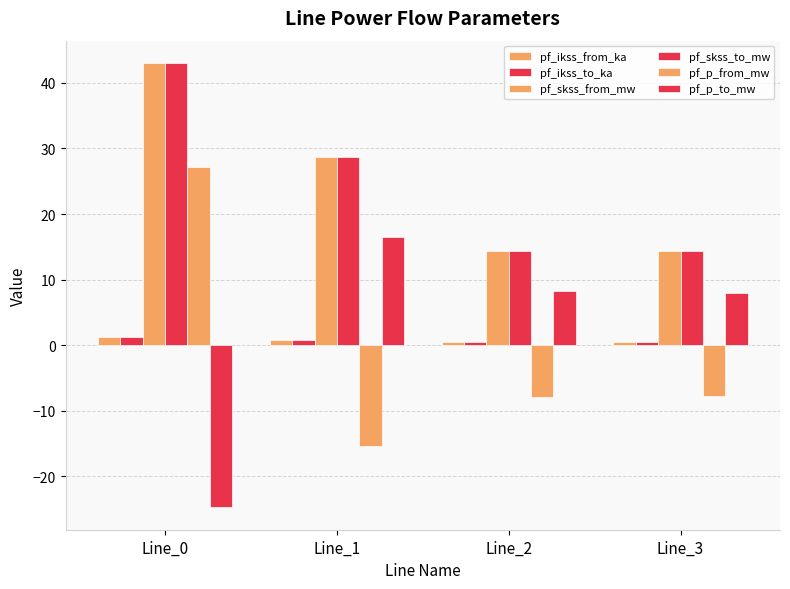

Reading left to right, what are all the values shown in this chart?

pf_ikss_from_ka: 1.2	0.8	0.4	0.4
pf_ikss_to_ka: 1.2	0.8	0.4	0.4
pf_skss_from_mw: 43.1	28.7	14.4	14.4
pf_skss_to_mw: 43.1	28.7	14.4	14.4
pf_p_from_mw: 27.2	-15.4	-8.0	-7.7
pf_p_to_mw: -24.8	16.5	8.3	8.0